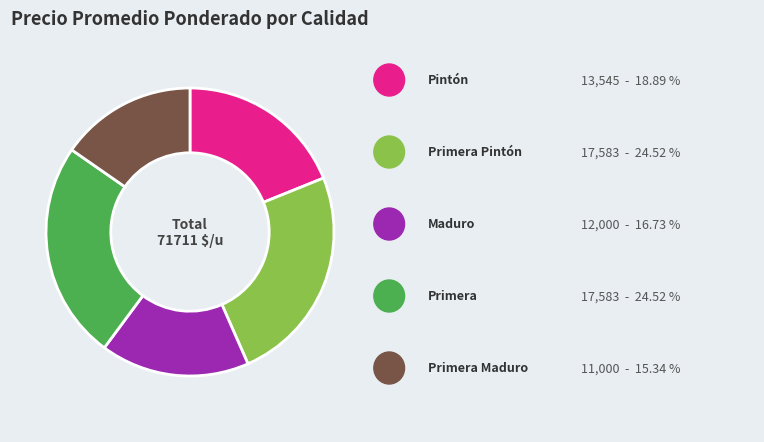

Does any single category account for the majority?

No